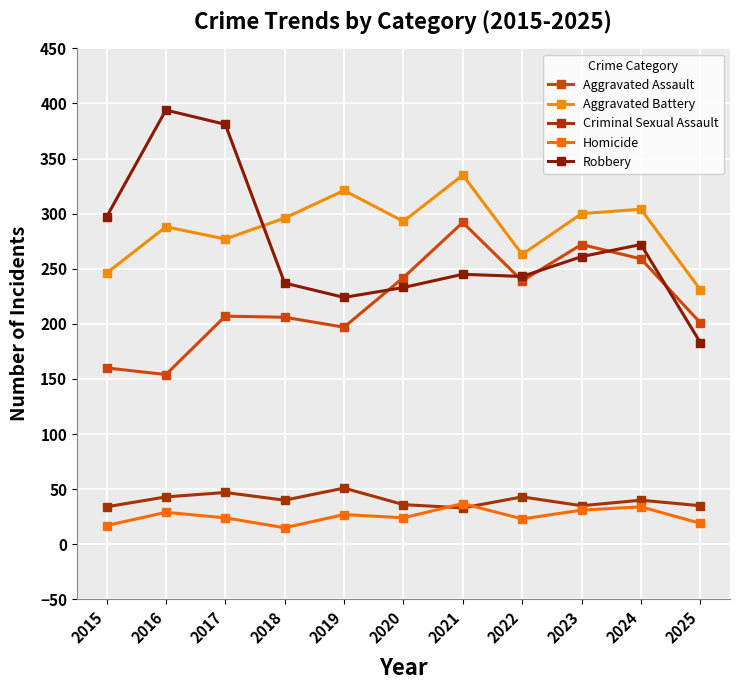

True or false: Homicide has more than 1 interior local peaks.

True